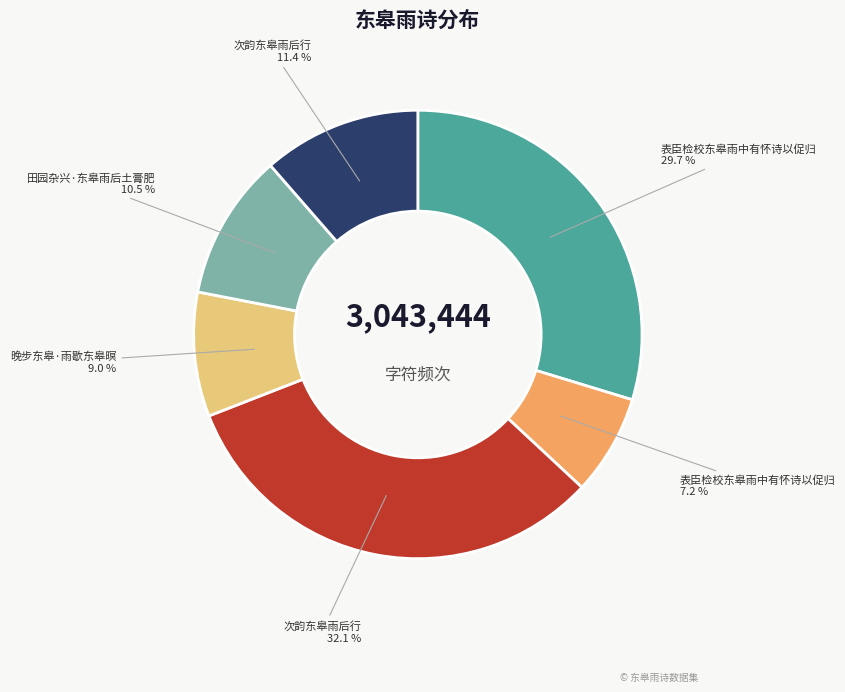

Is there any slice that represents more than half of the pie?

No